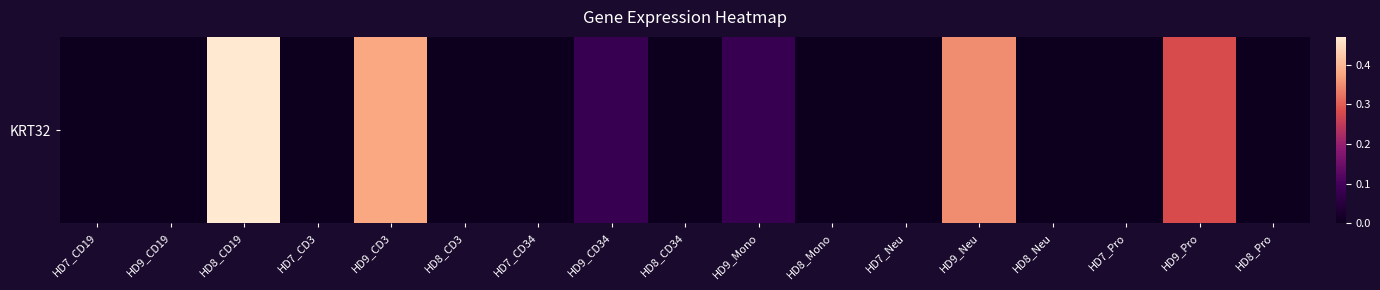

How many data points are above 0?

6